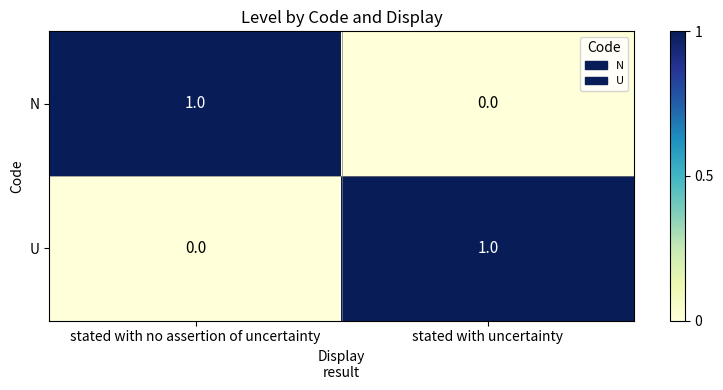

At stated with uncertainty, list the series in order from largest to smallest.

U, N